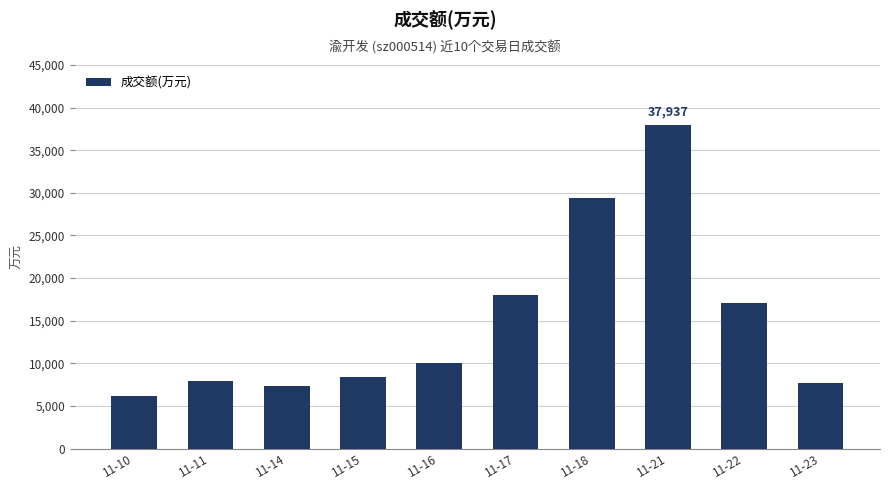

The value at 11-22 is 17119. True or false?

True